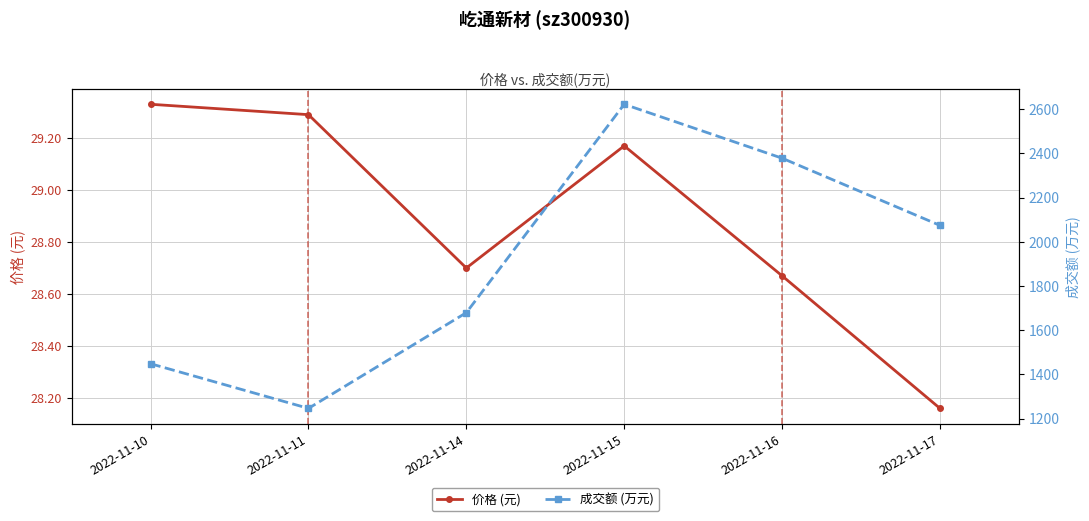

At which category does the chart reach its minimum across all series?

2022-11-17